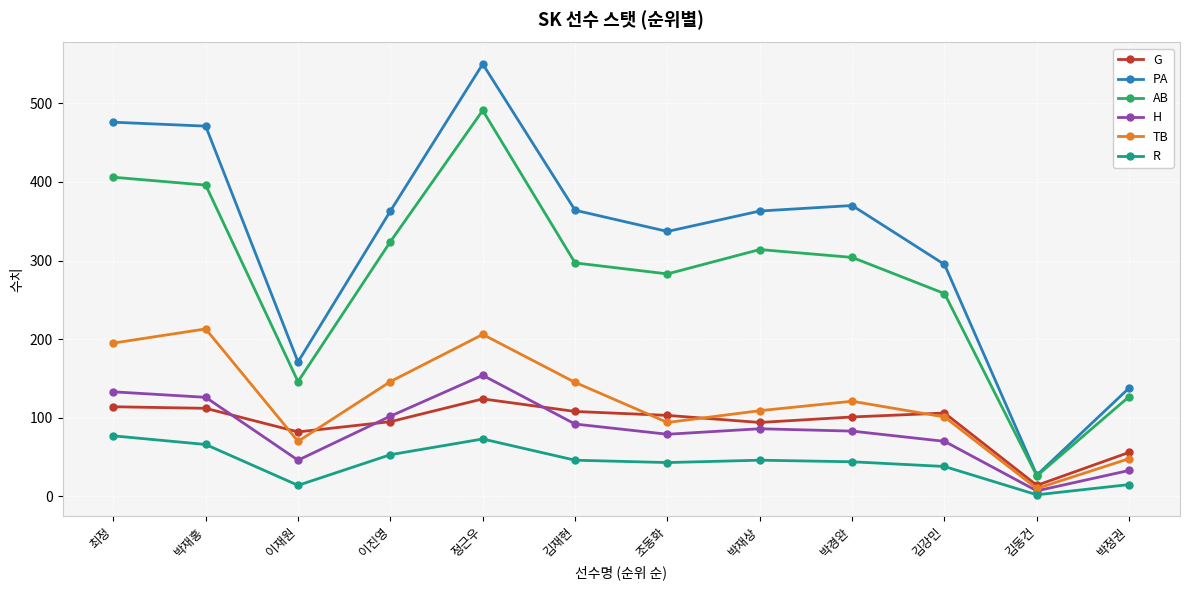

Which series changed the most between 김강민 and 박정권?

PA